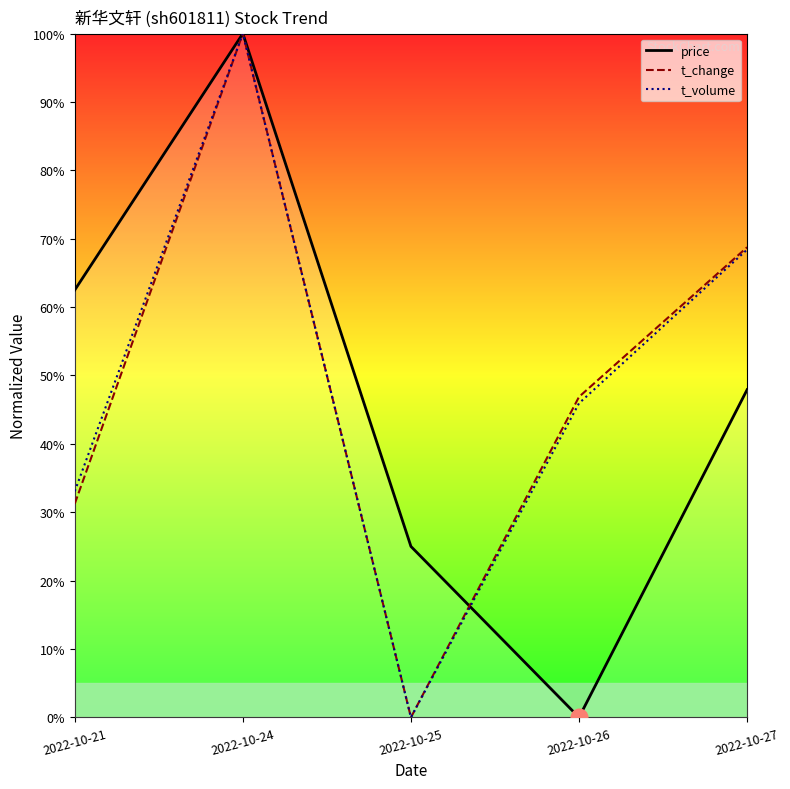

Does the chart have visible grid lines?

No